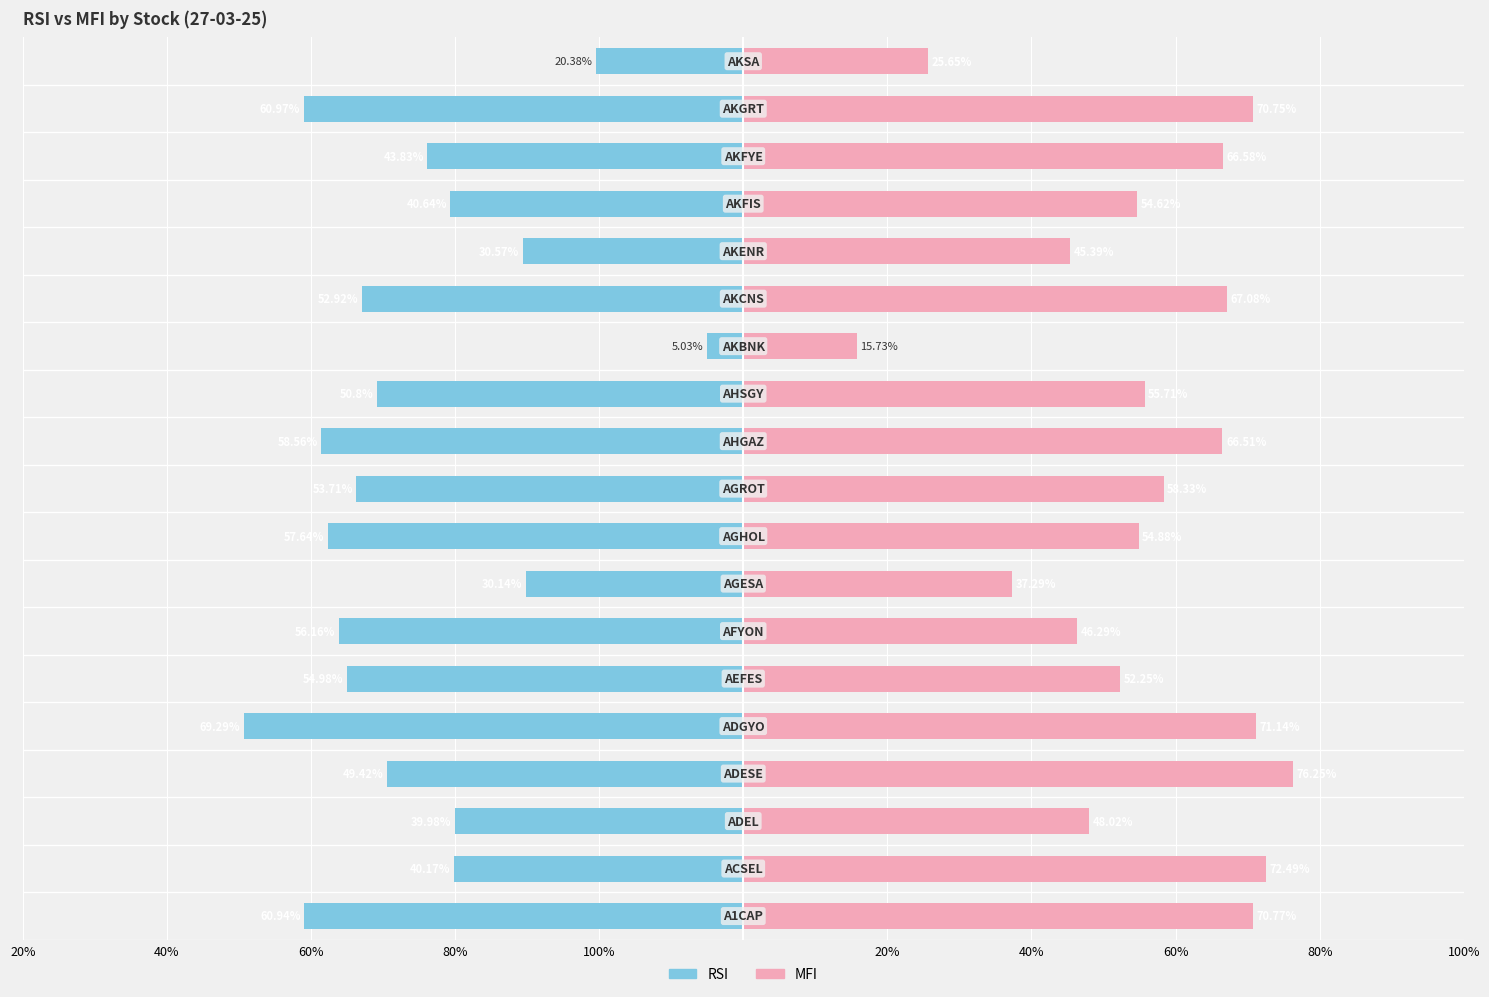

Is the value of RSI at 100% greater than the value of MFI at 13?

No